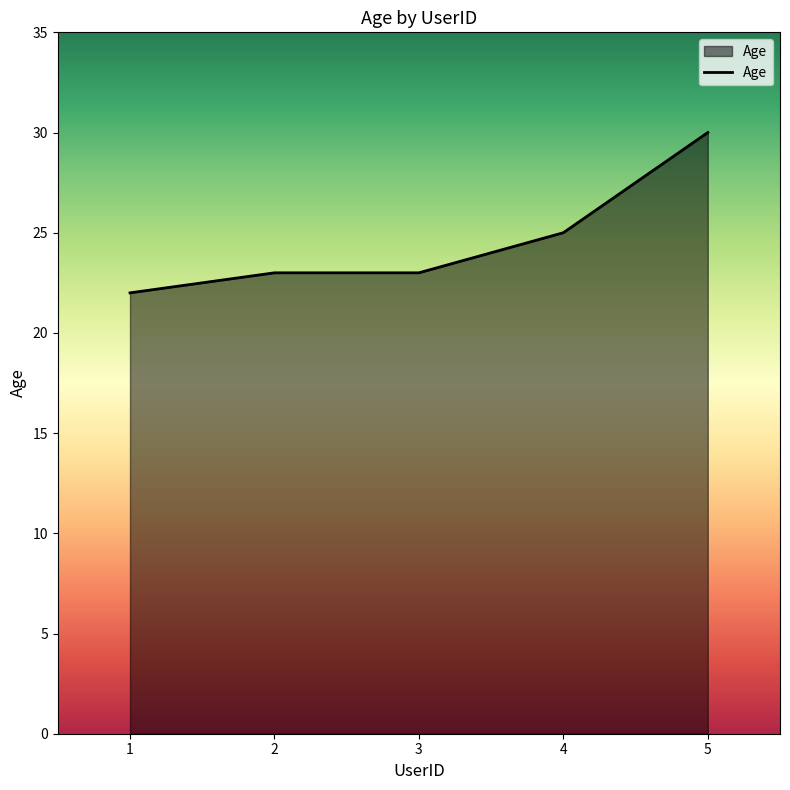

Between 5 and 4, which is larger?

5